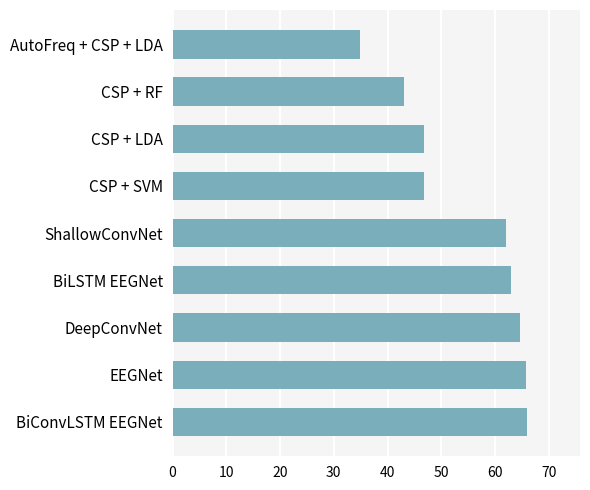

What is the difference between the second highest and second lowest values?

22.6